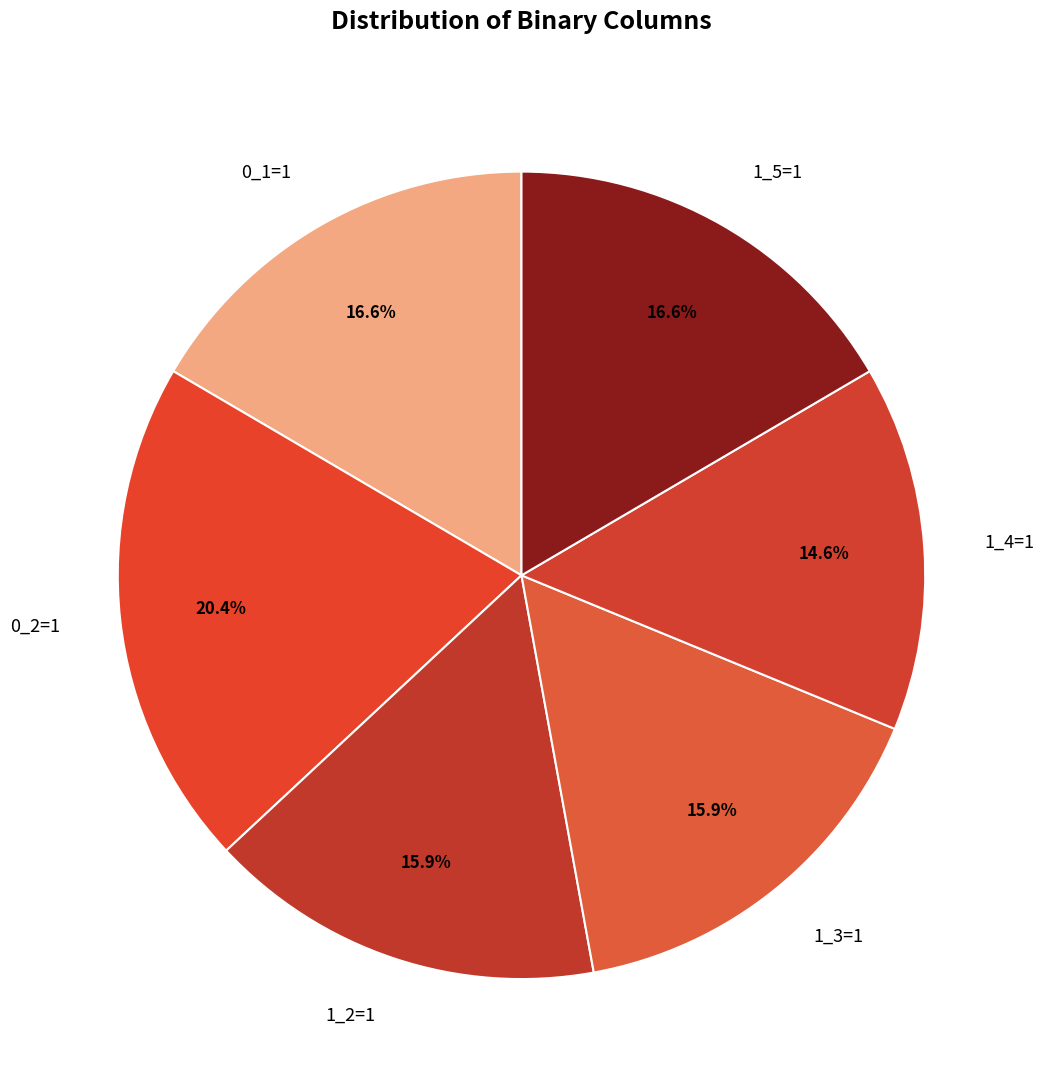

Is there any slice that represents more than half of the pie?

No